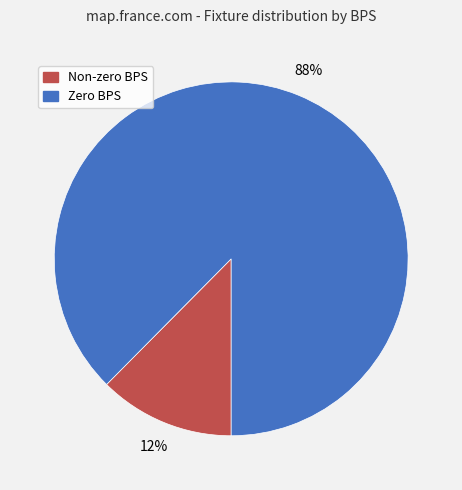

Combined, do Non-zero BPS and Zero BPS account for over 50%?

Yes